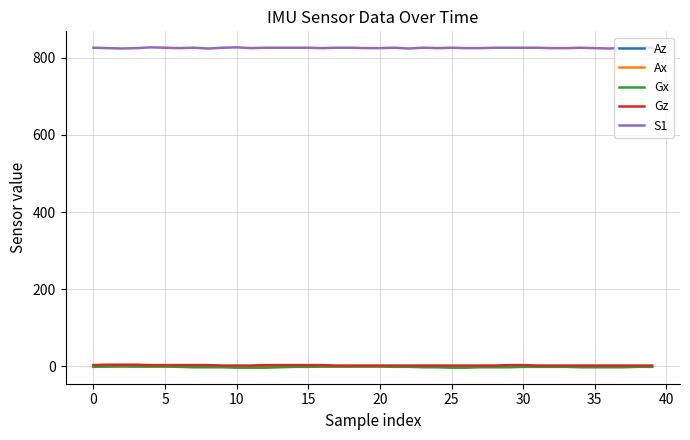

Which series has the largest total across all categories?

S1